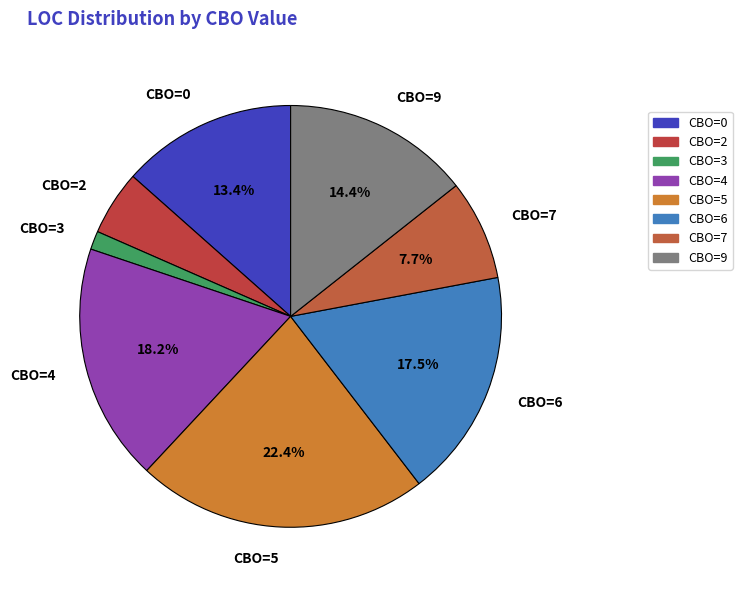

Rank the categories by value from lowest to highest.

CBO=3, CBO=2, CBO=7, CBO=0, CBO=9, CBO=6, CBO=4, CBO=5